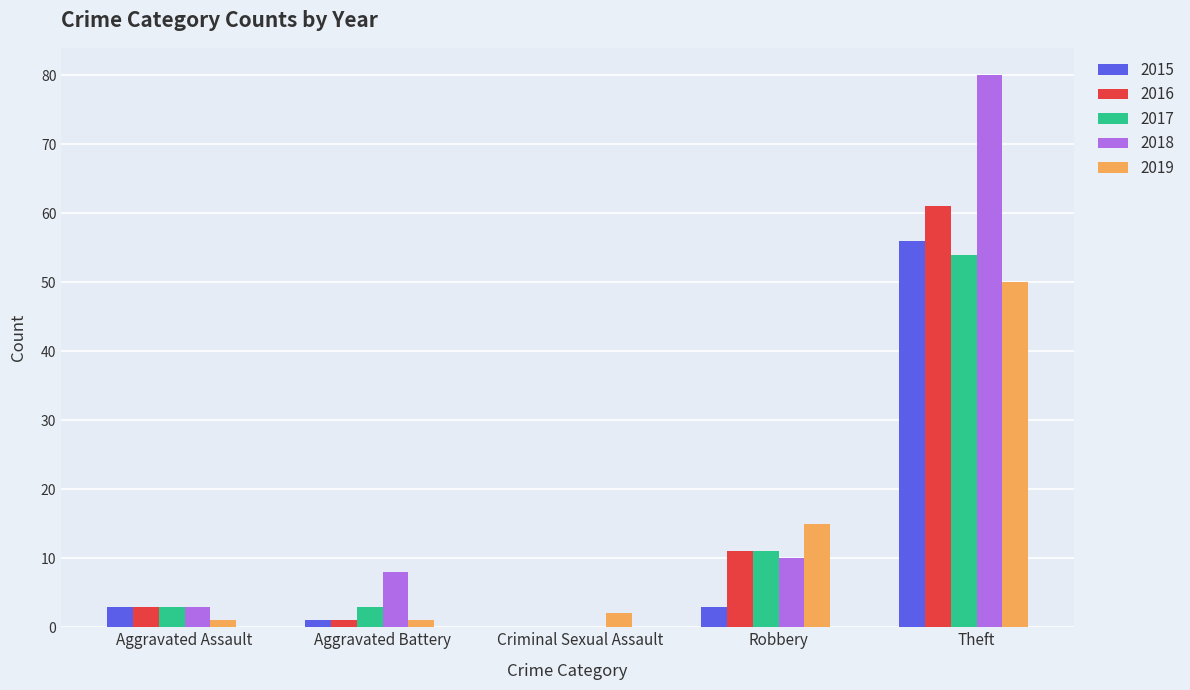

Where is 2017 nearest to the value 27?

Robbery